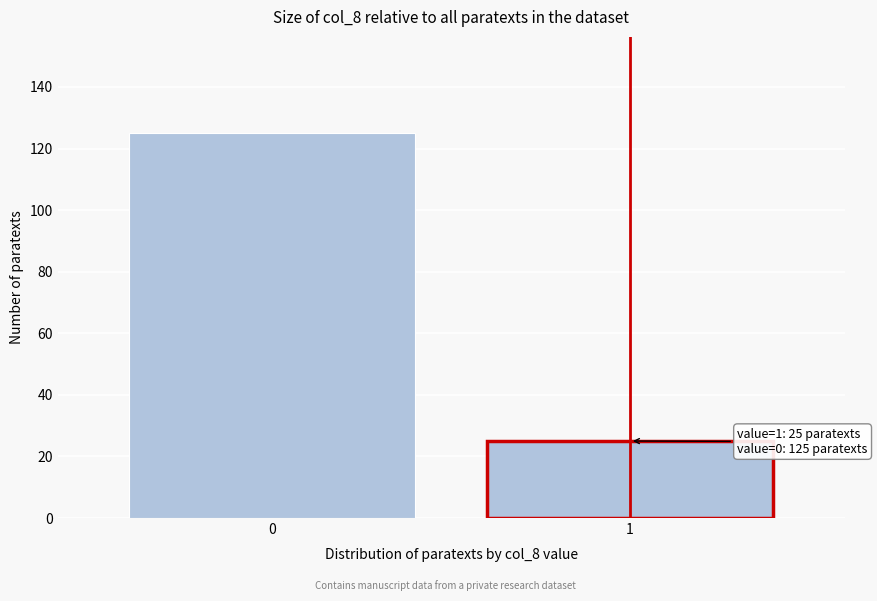

Reading right to left, extract all data points from this chart.

1=25	0=125